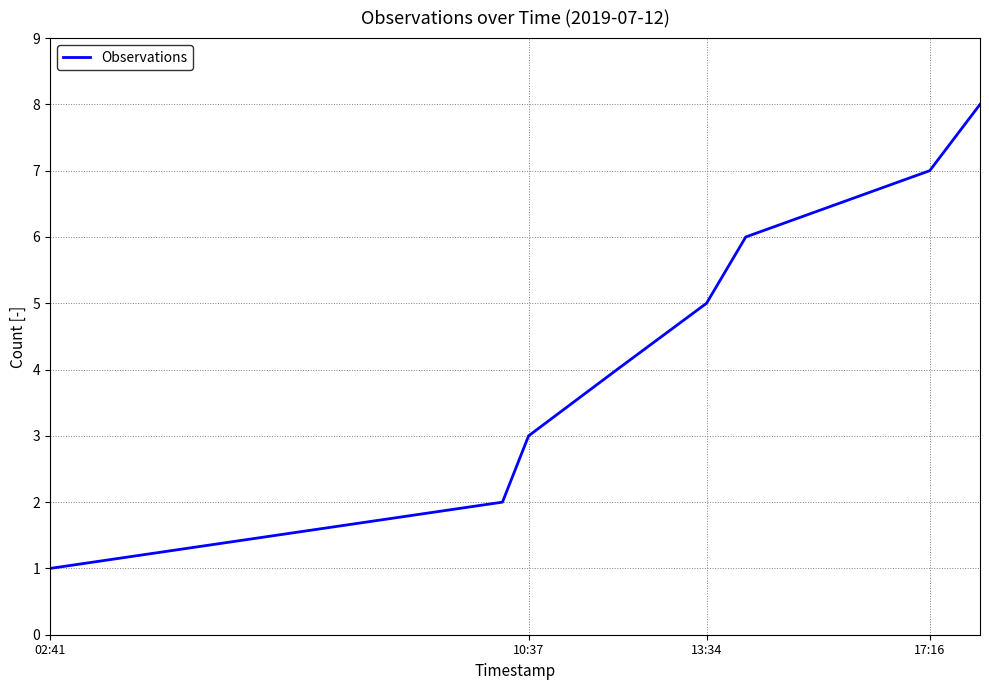

Reading left to right, extract all data points from this chart.

1	2	3	4	5	6	7	8